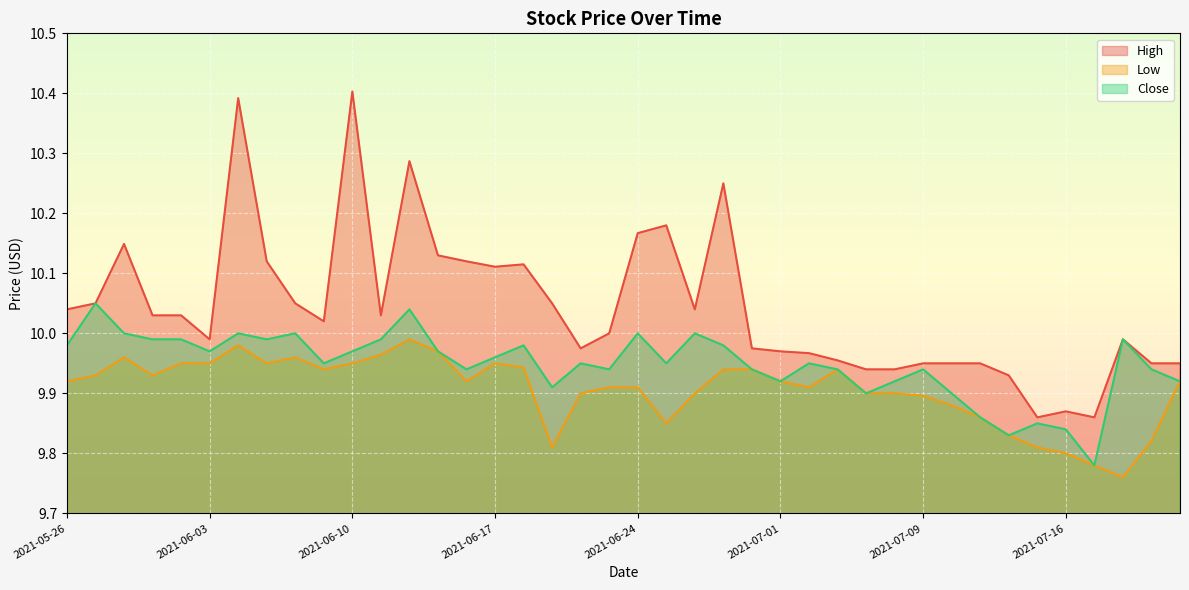

What position from the left is 2021-06-18?

17